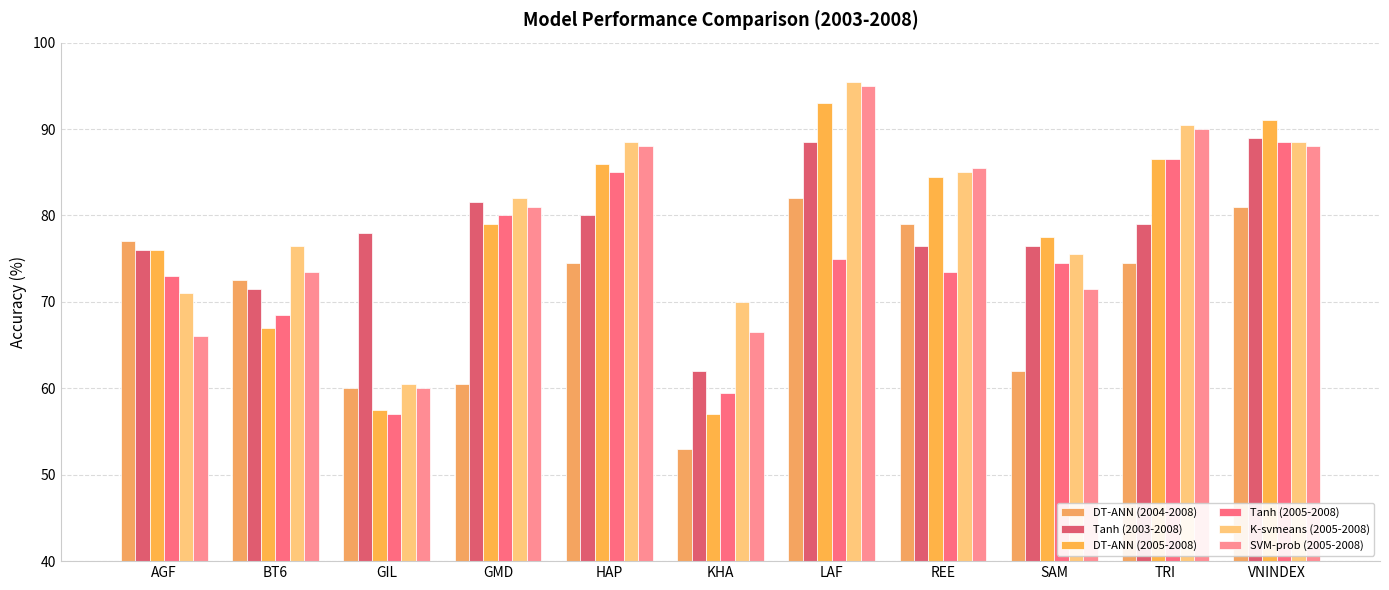

Which category has the lowest value in the Tanh (2003-2008) series?

KHA